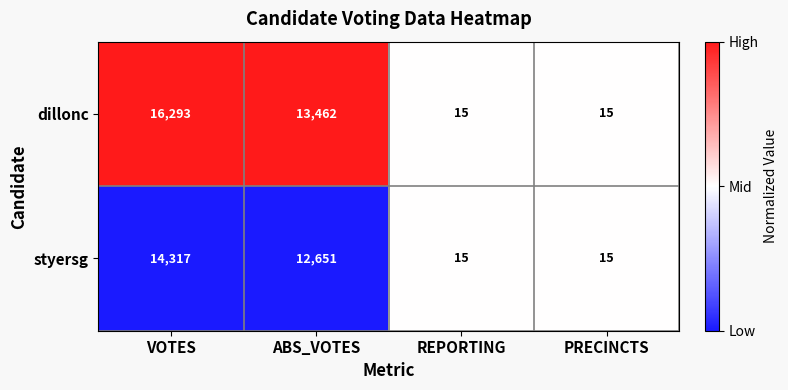

Reading left to right, what are all the values shown in this chart?

dillonc: 16293	13462	15	15
styersg: 14317	12651	15	15